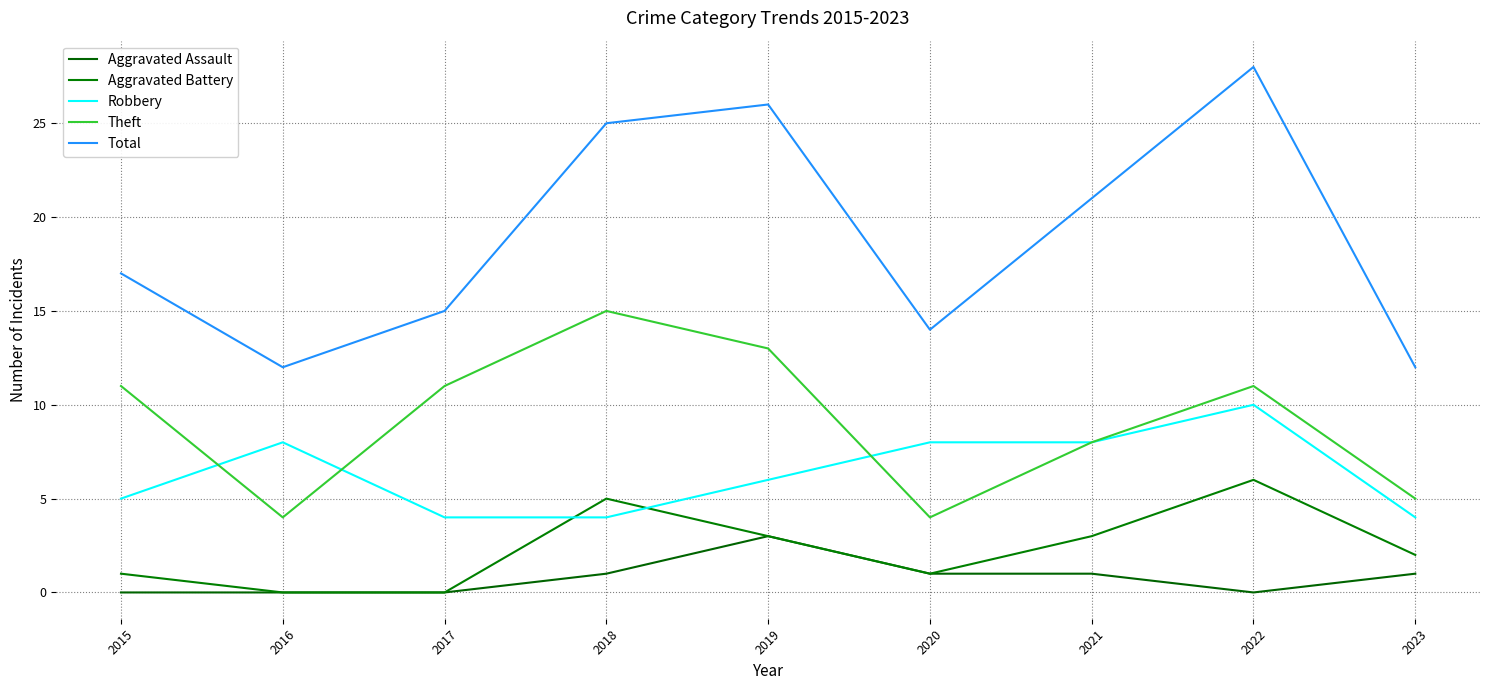

Where is the first local minimum for Theft?

2016